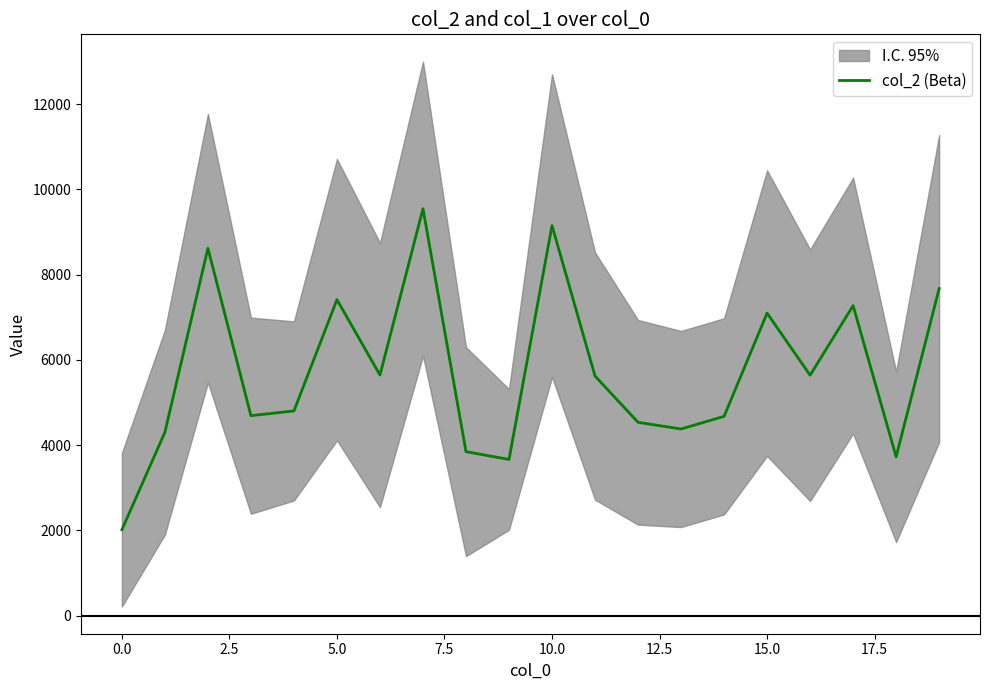

The chart shows a value of 4675 at 14. True or false?

True